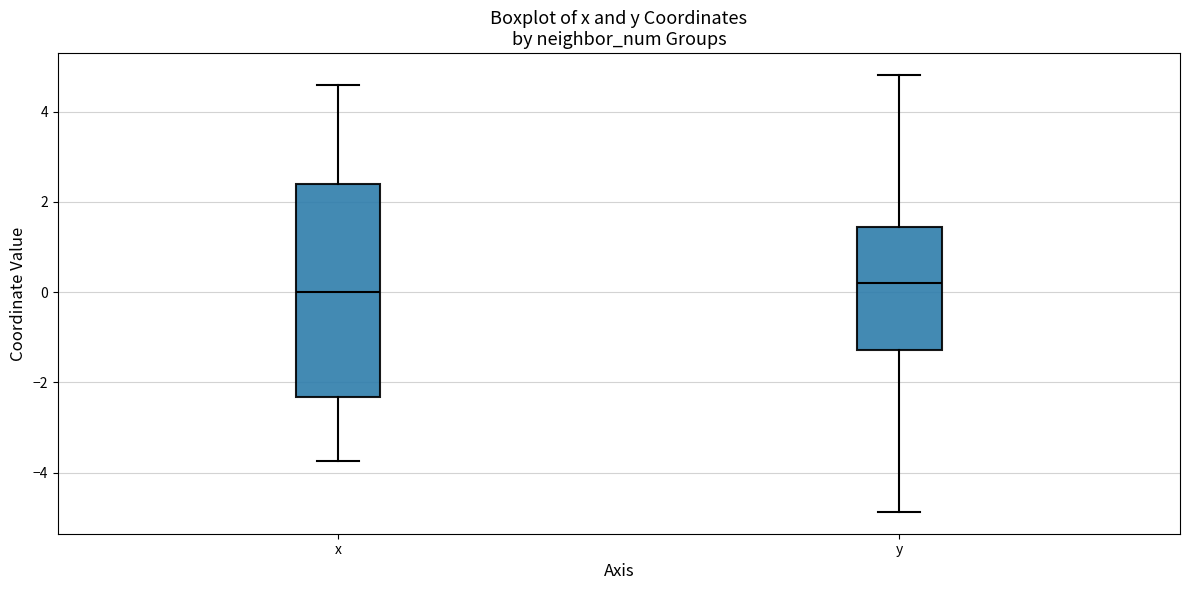

Which box has the highest median line?

y